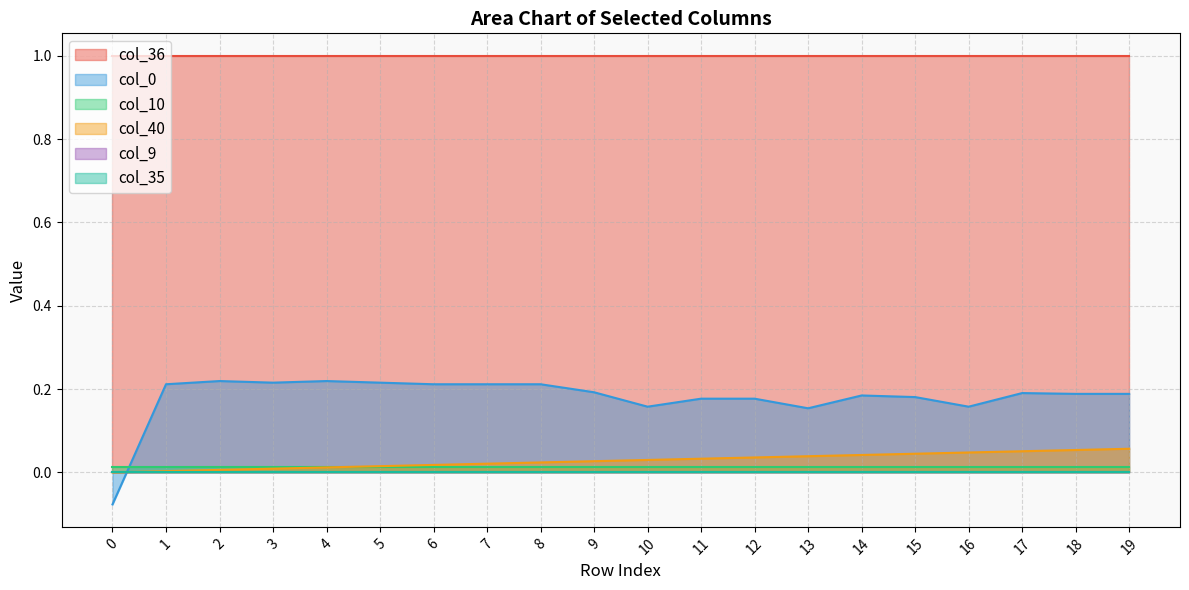

What is the value of the col_36 point at the 3rd from the left?

1.0